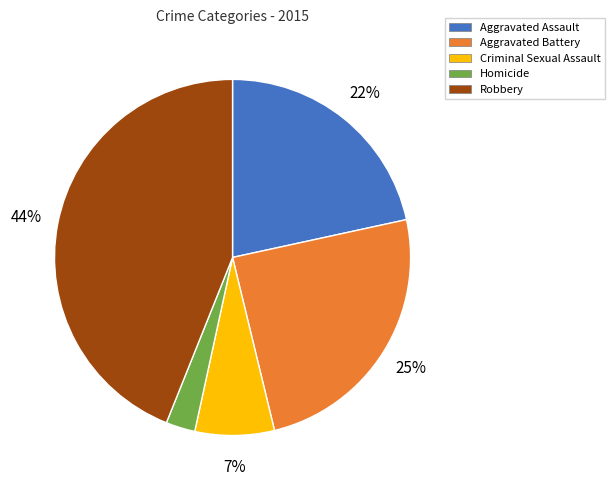

What is the smallest slice in the pie chart?

Homicide